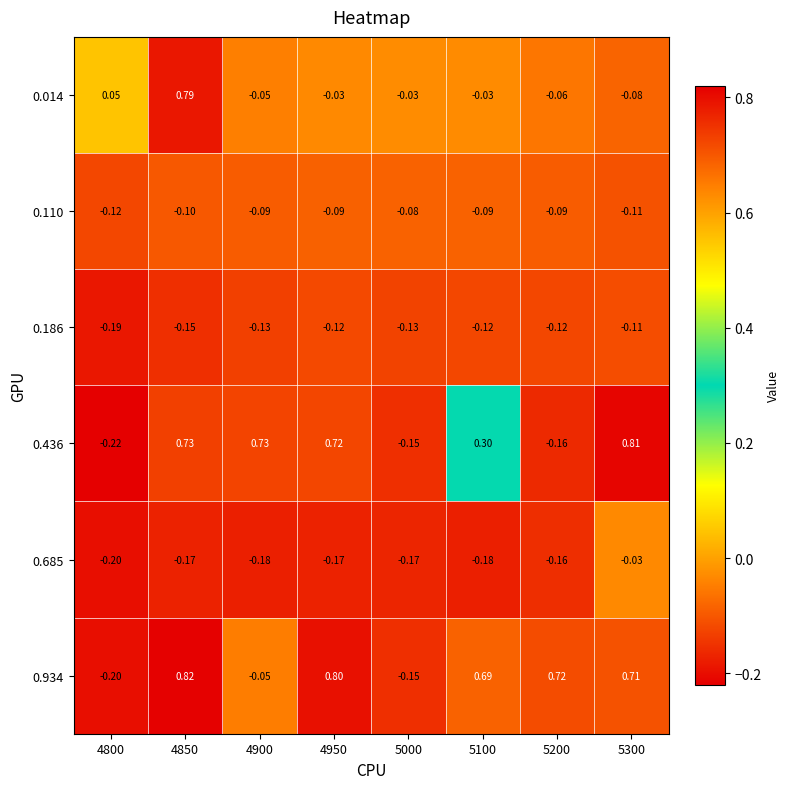

Is the value of 0.685 at 4900 greater than the value of 0.934 at 5000?

No